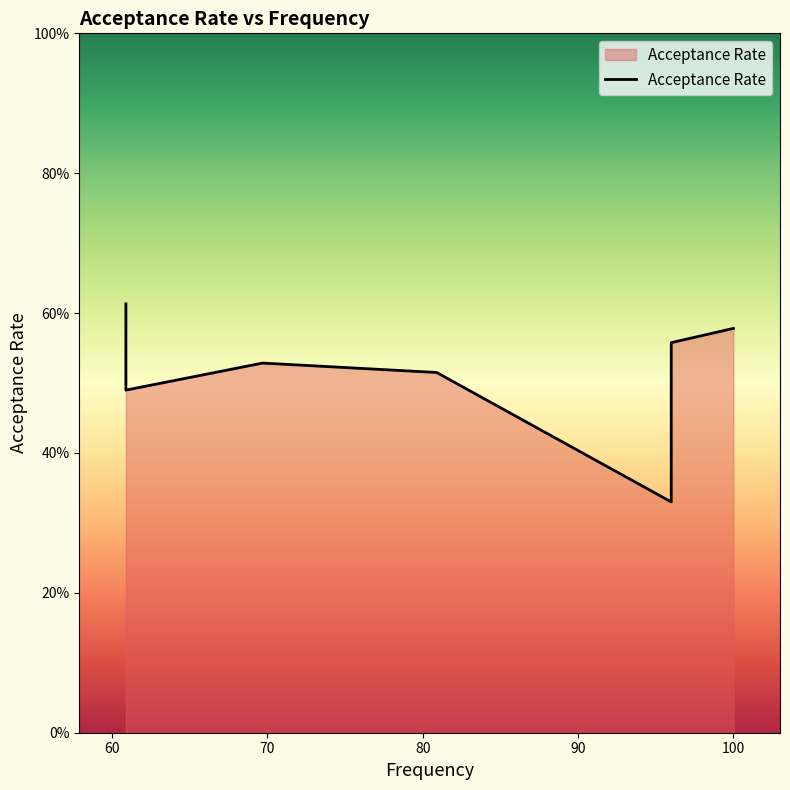

Which has a higher value, 100 or 60?

60